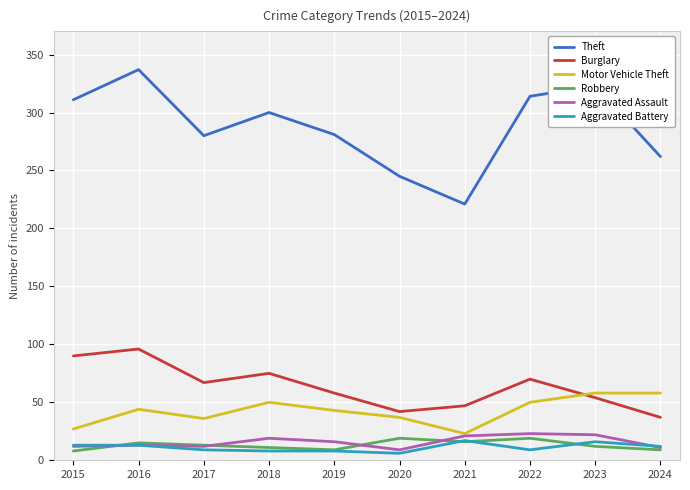

Is the value of Motor Vehicle Theft at 2022 greater than the value of Aggravated Battery at 2021?

Yes